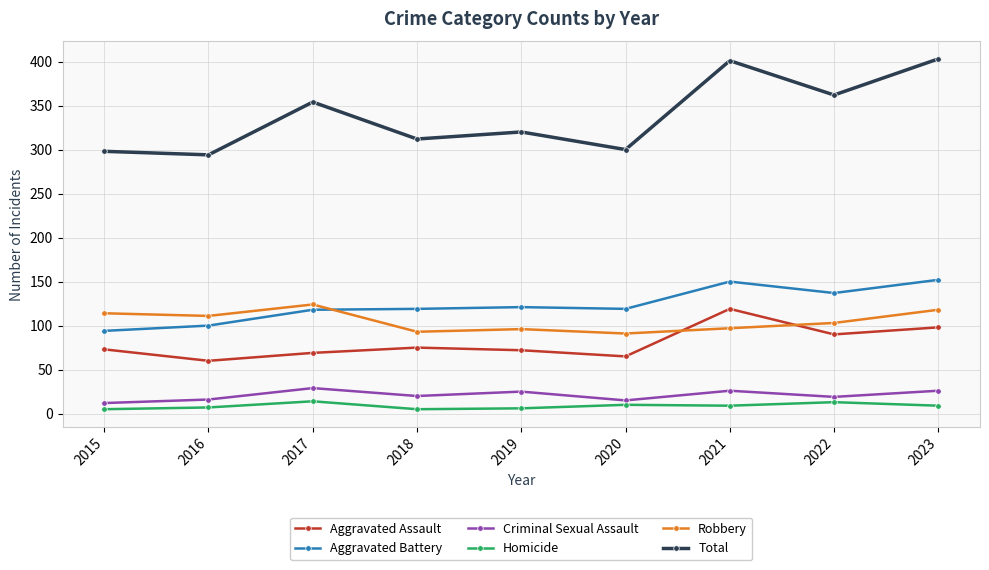

How many interior local valleys does the Total series have?

4